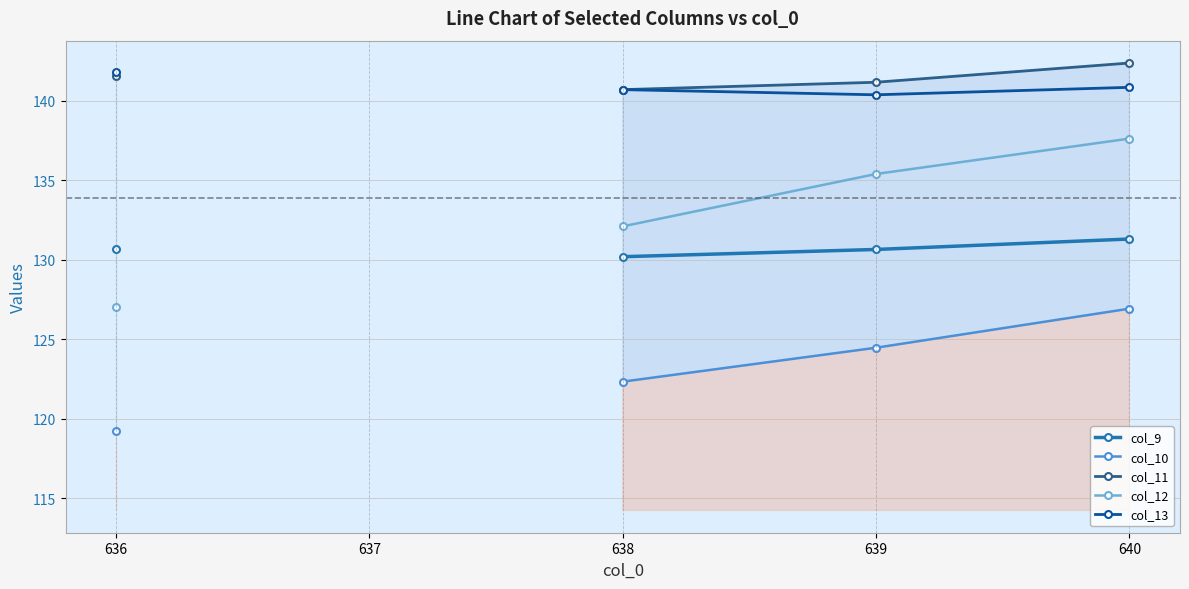

True or false: col_12 and col_10 cross at least once.

False